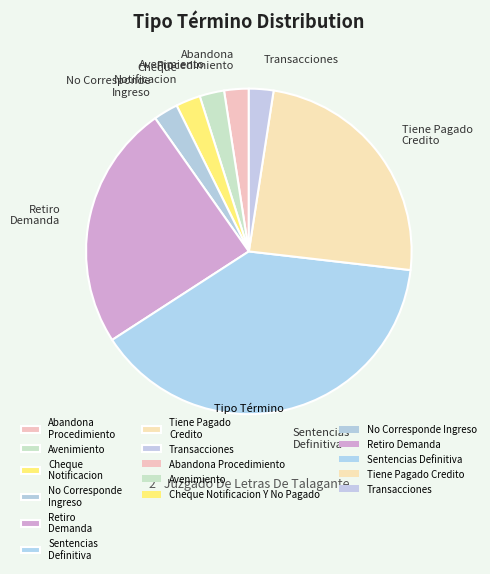

Count the number of slices in the pie.

8